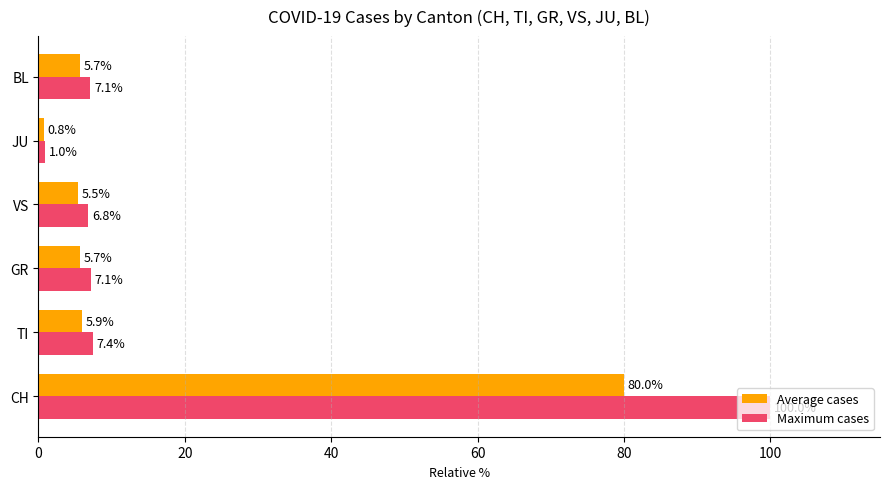

The value of Average cases at CH is 80.0. True or false?

True